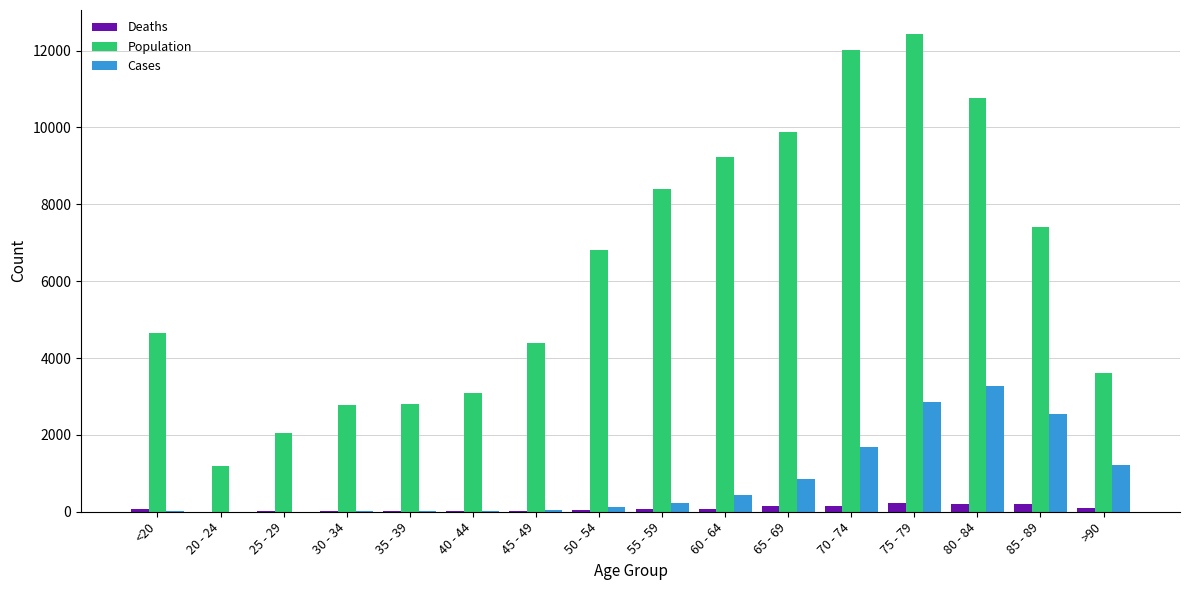

The value of Population at 65 - 69 is 9883. True or false?

True